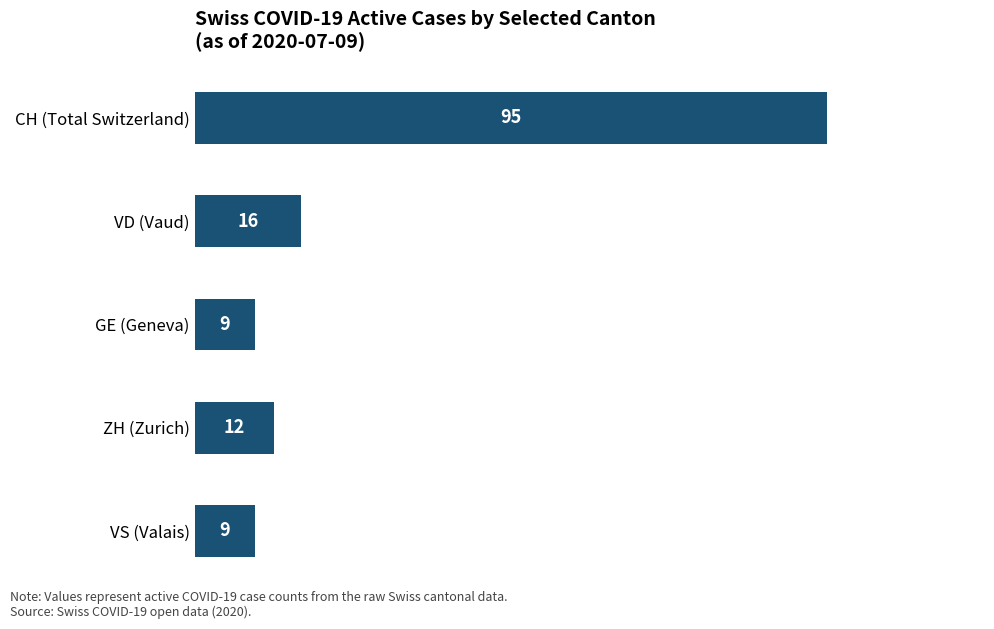

What is the change in value from VS (Valais) to ZH (Zurich)?

+3